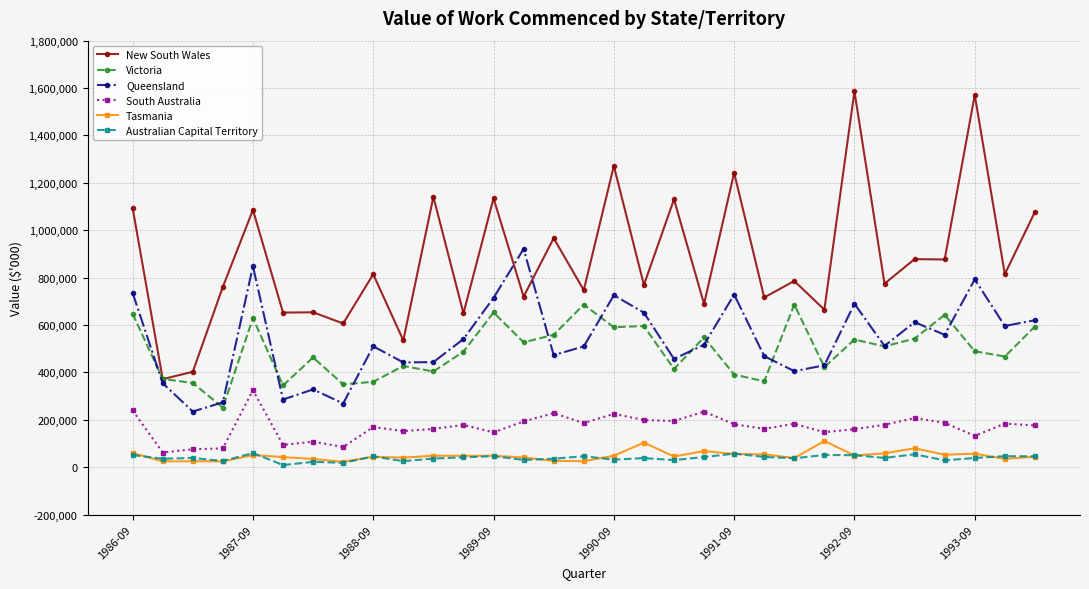

Which series has the largest range (max minus min)?

New South Wales